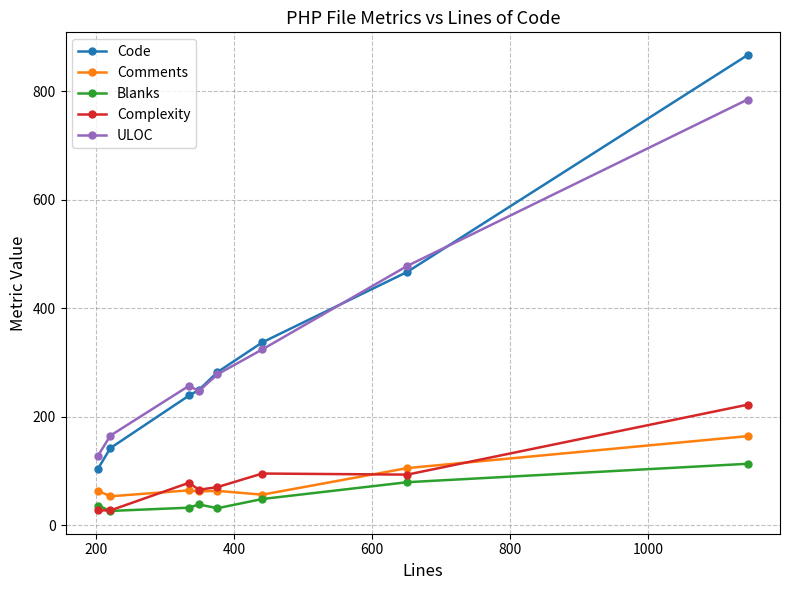

At how many categories does at least one series exceed 570?

1